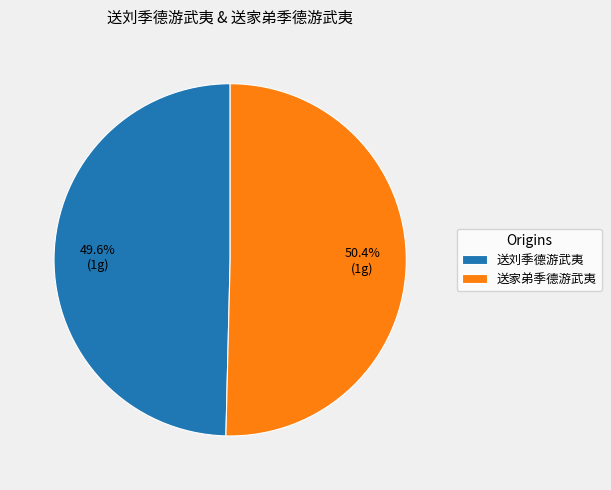

Which category accounts for the majority?

送家弟季德游武夷